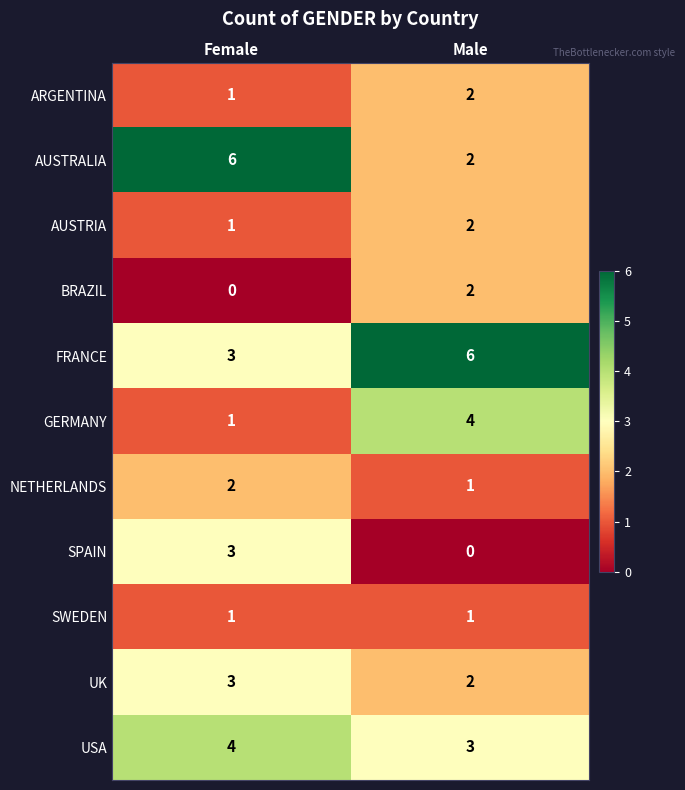

Count the number of categories in the chart.

2